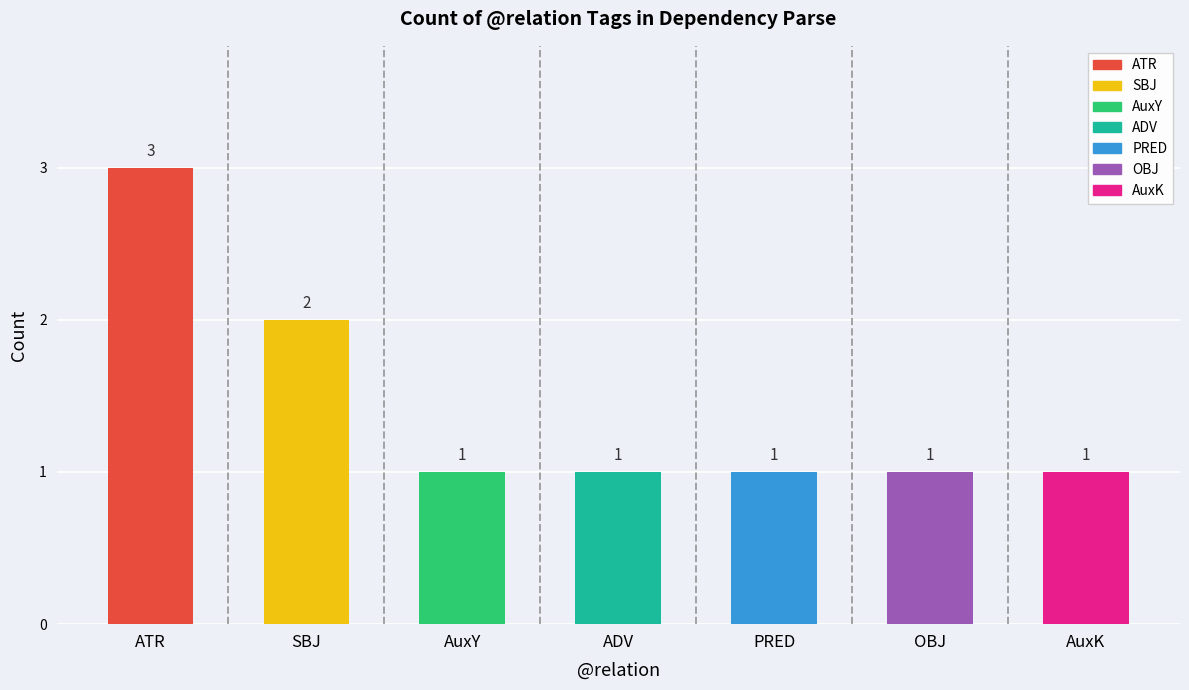

Reading left to right, transcribe all the data shown in this chart.

ATR=3	SBJ=2	AuxY=1	ADV=1	PRED=1	OBJ=1	AuxK=1